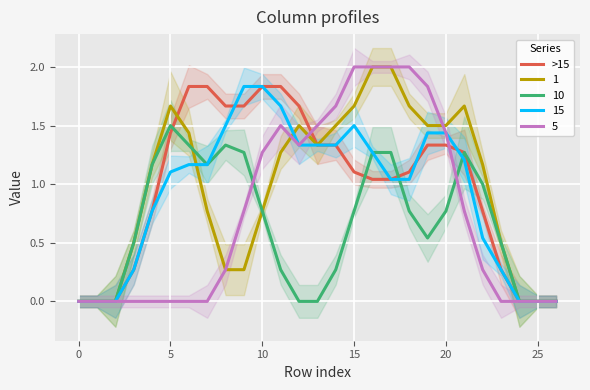

True or false: there are more than 0 points higher than both neighbors.

True